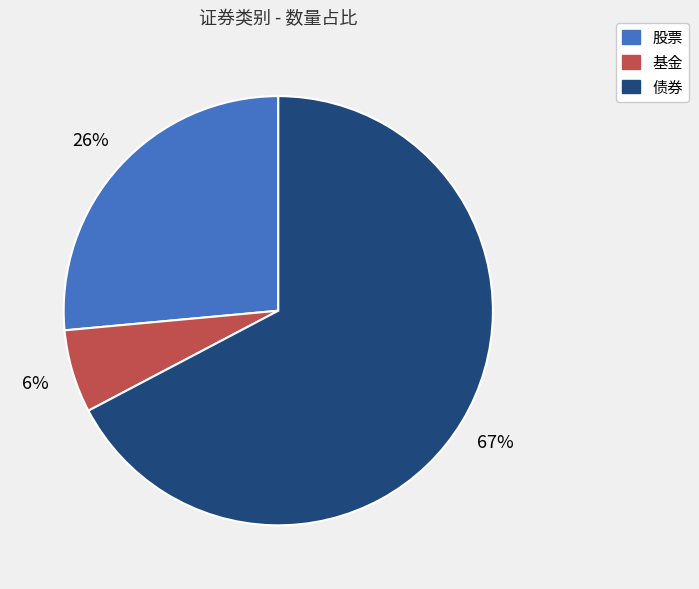

What is the largest slice in the pie chart?

债券